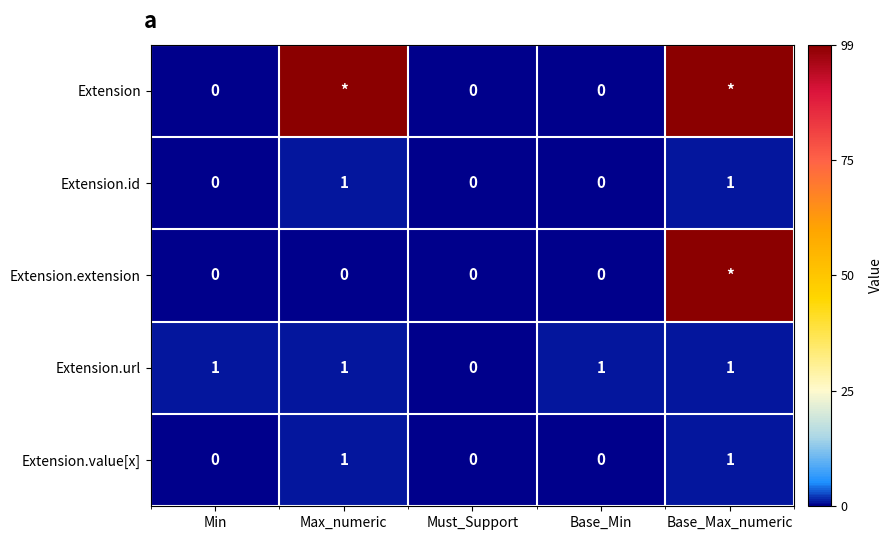

At which category is the sum across all series the highest?

Base_Max_numeric